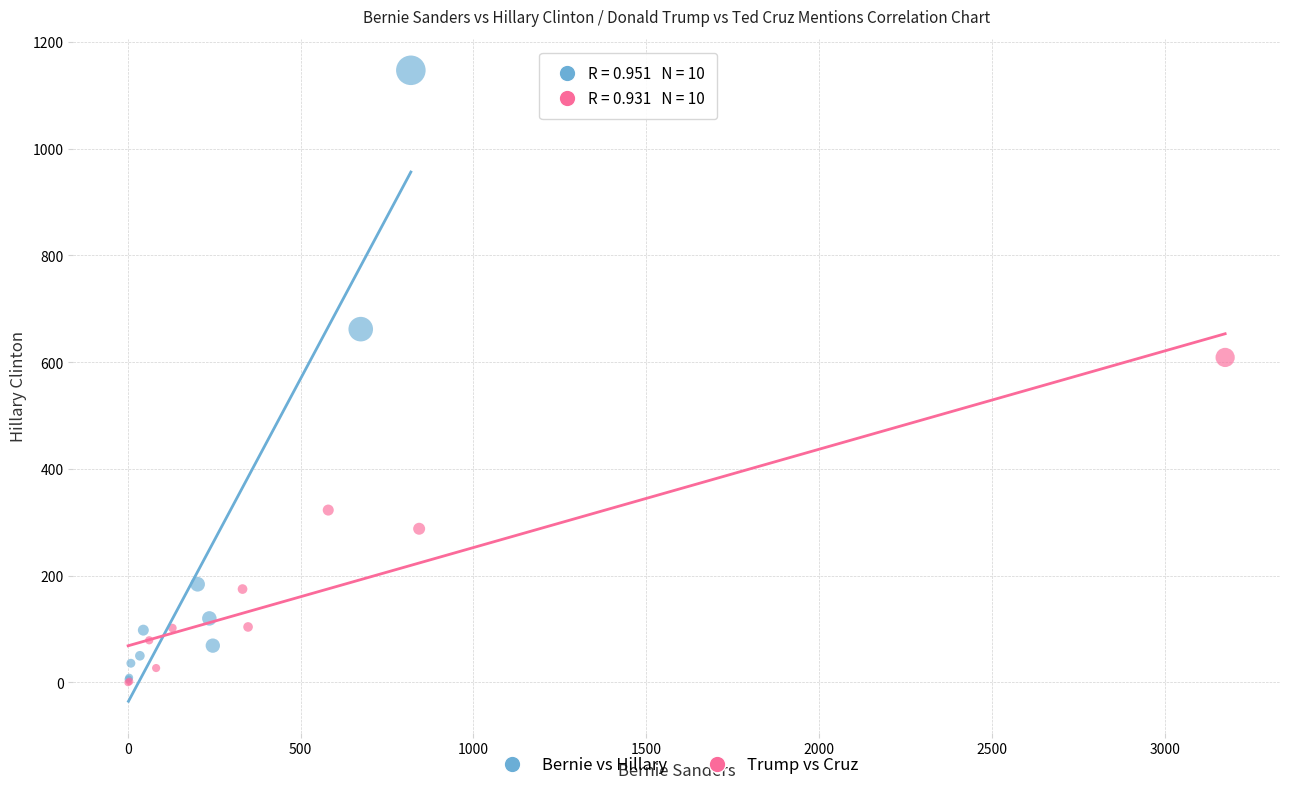

Which series has the largest Y range (max minus min)?

Bernie vs Hillary